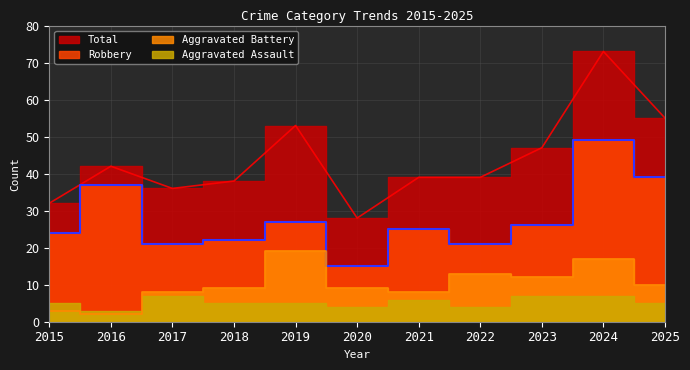

At which label does Aggravated Battery reach its minimum?

2016